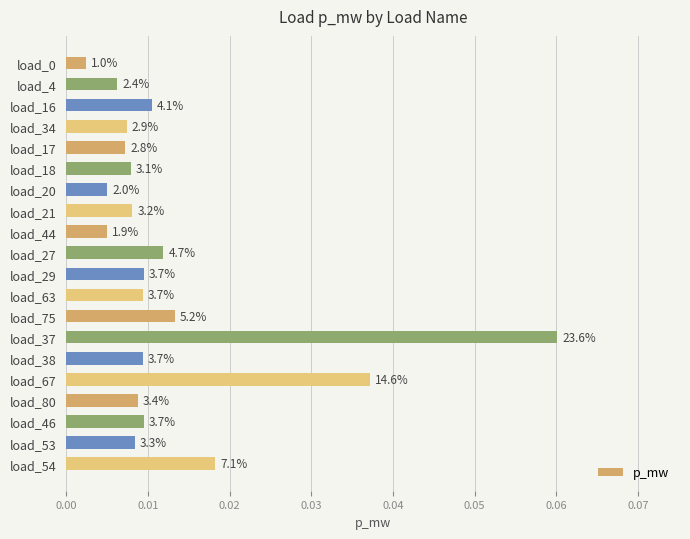

How many bars are there in total?

20